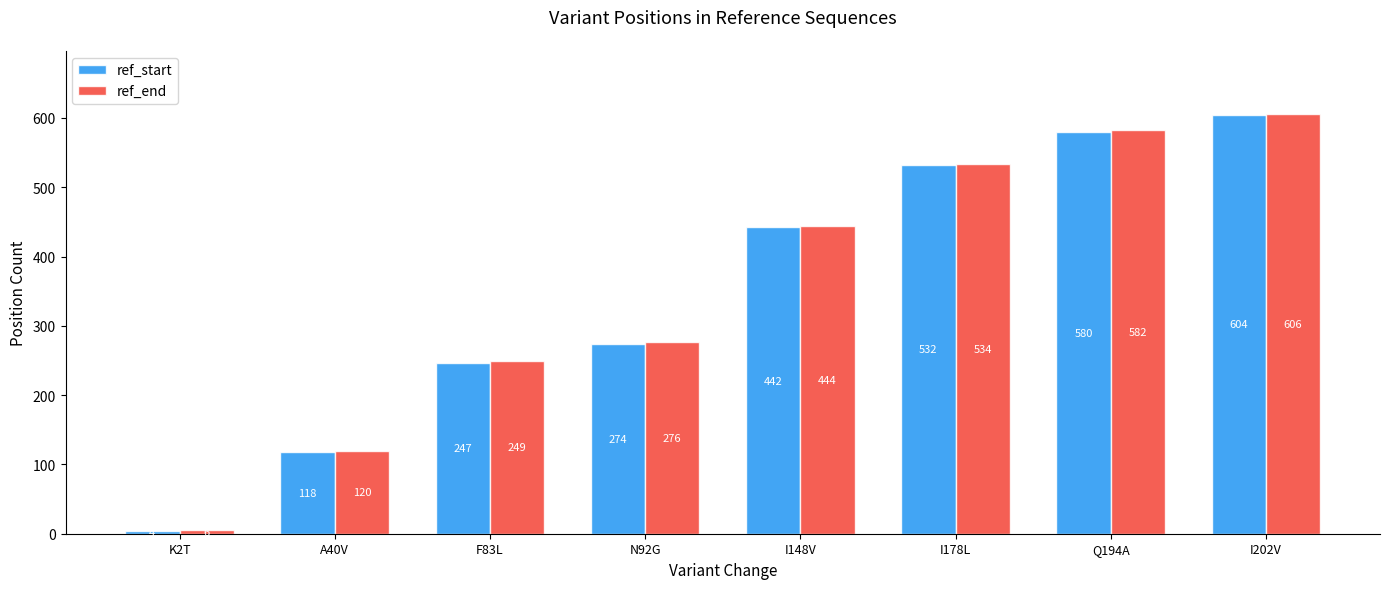

At I148V, list the series in order from largest to smallest.

ref_end, ref_start